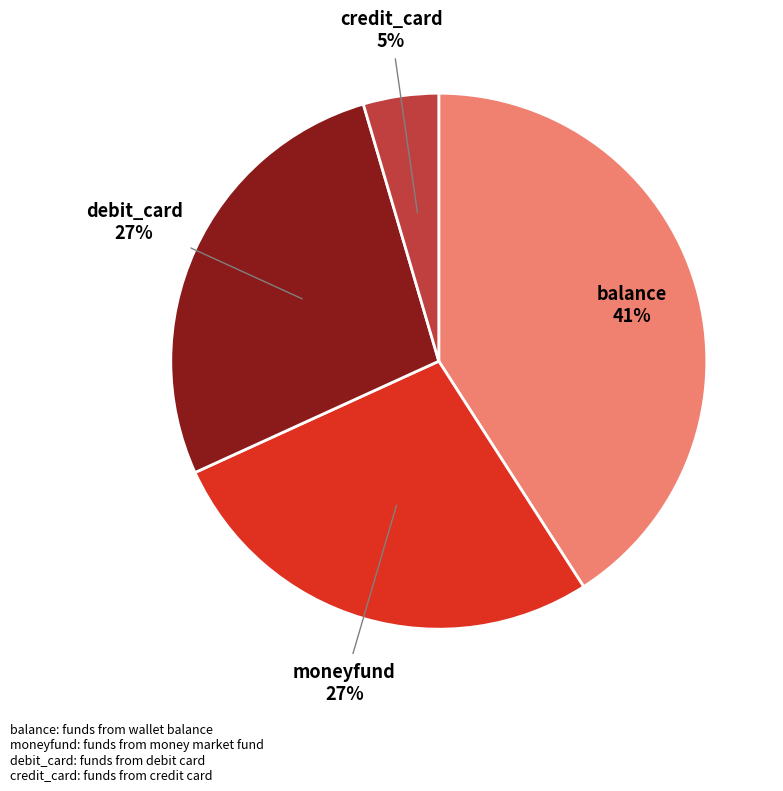

To the nearest percent, what is the difference between the largest and smallest slice percentages?

36%